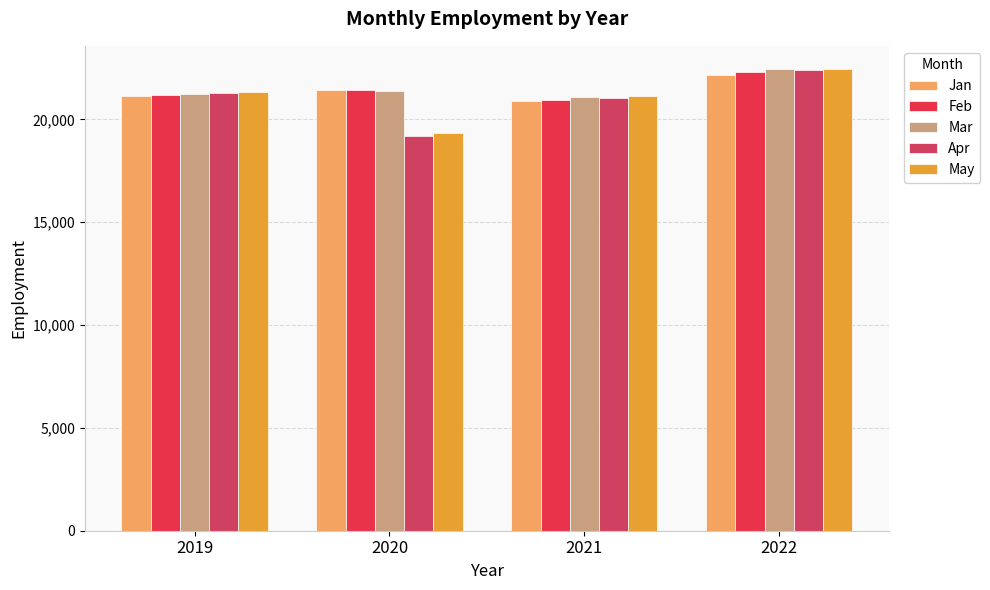

Which series has the largest total across all categories?

Mar